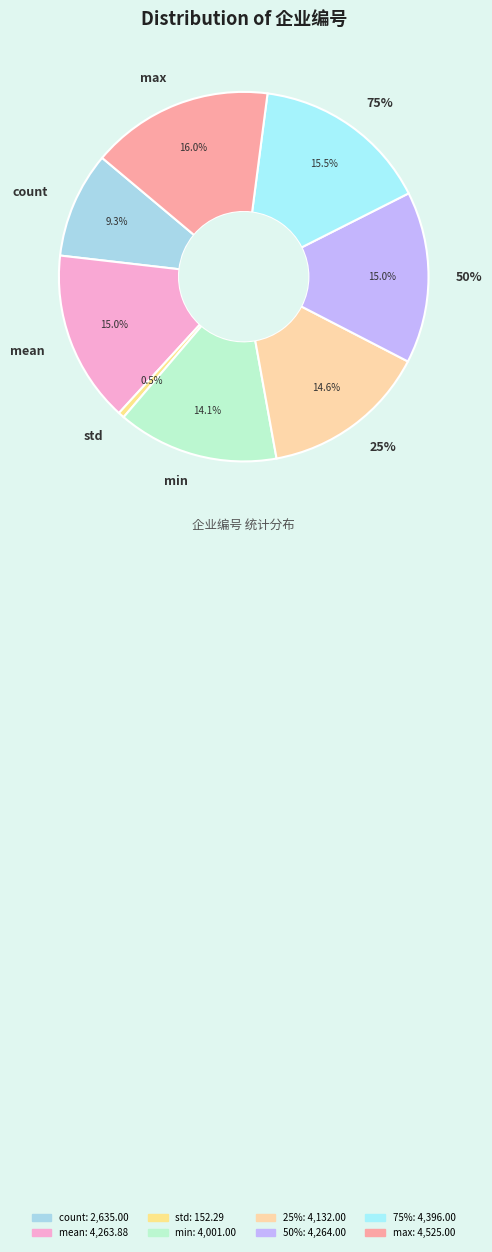

Combined, do max and min account for over 50%?

No